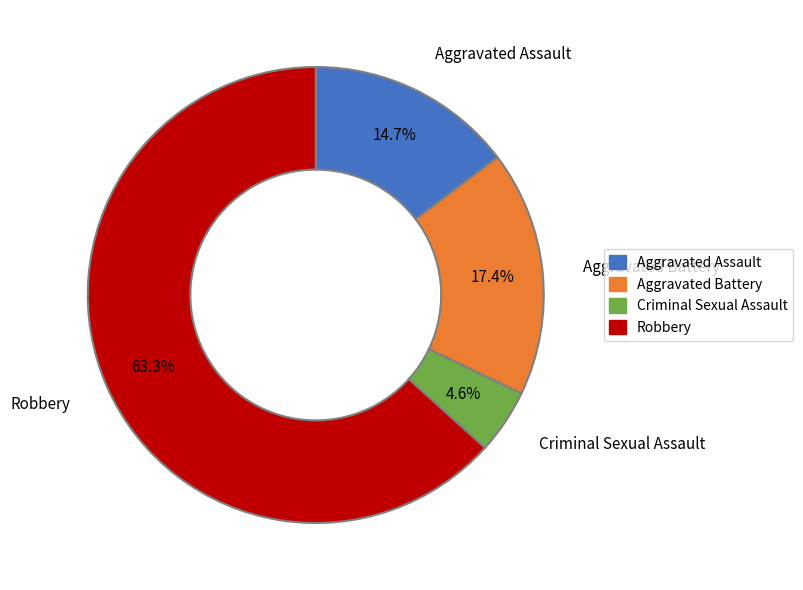

Count the number of slices in the pie.

4